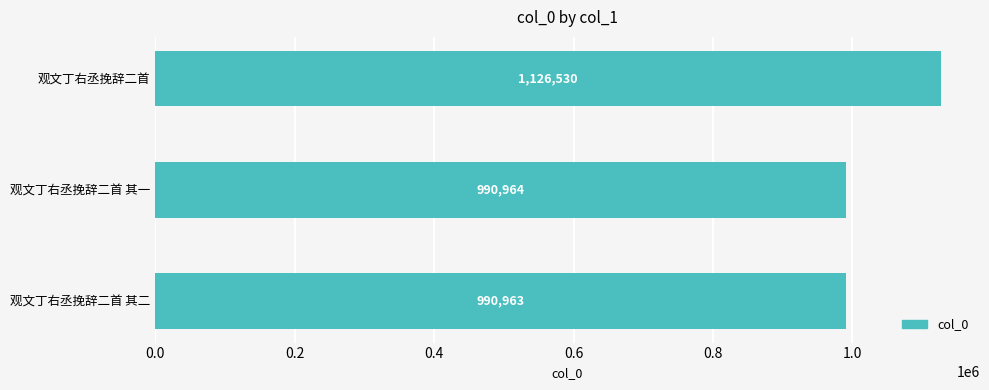

What is the average value?

1036152